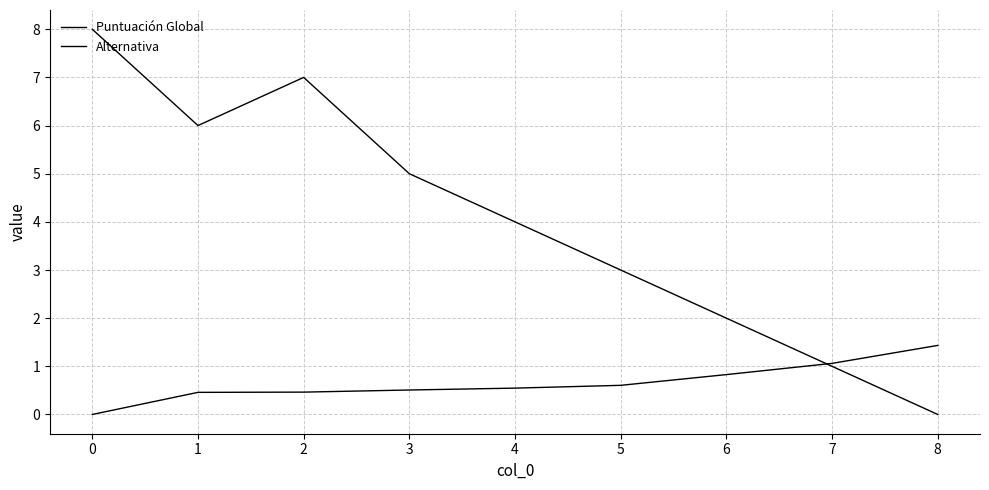

How many lines are shown in the chart?

2